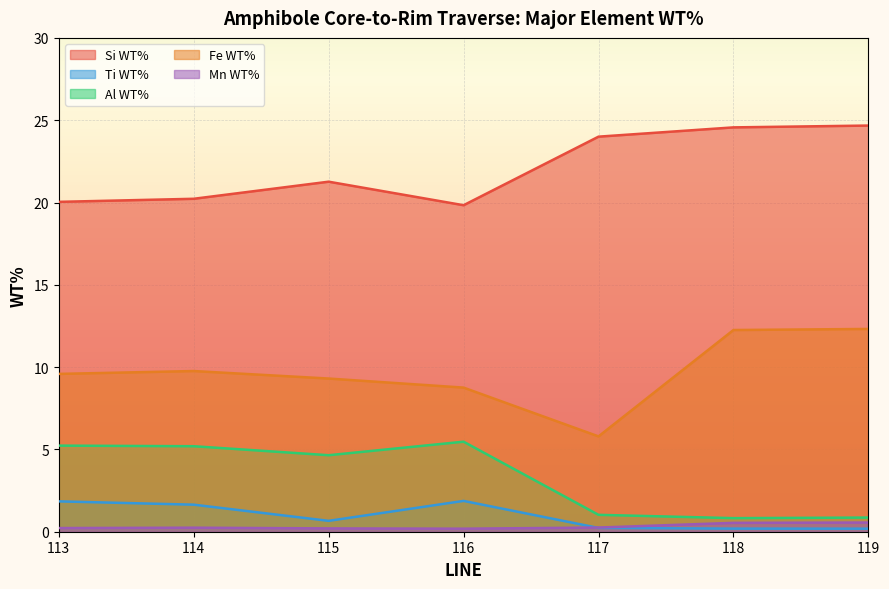

What is the sum of the Fe WT% values at 115 and 113?

18.9